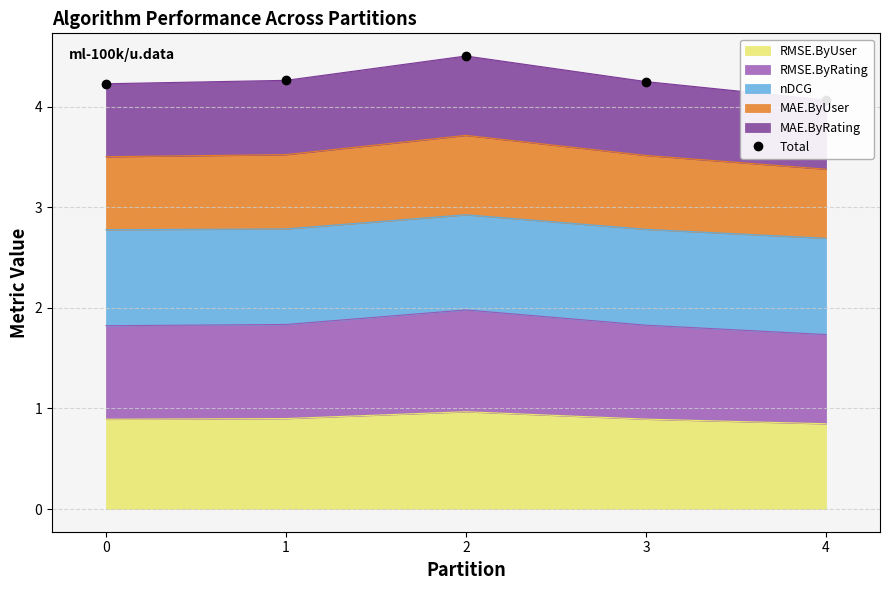

What is the smallest value displayed?

4.1